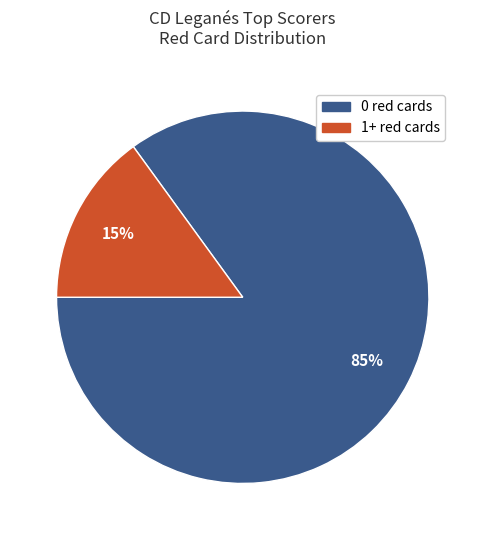

Approximately how many times larger is the value at 0 red cards compared to 1+ red cards?

5.7